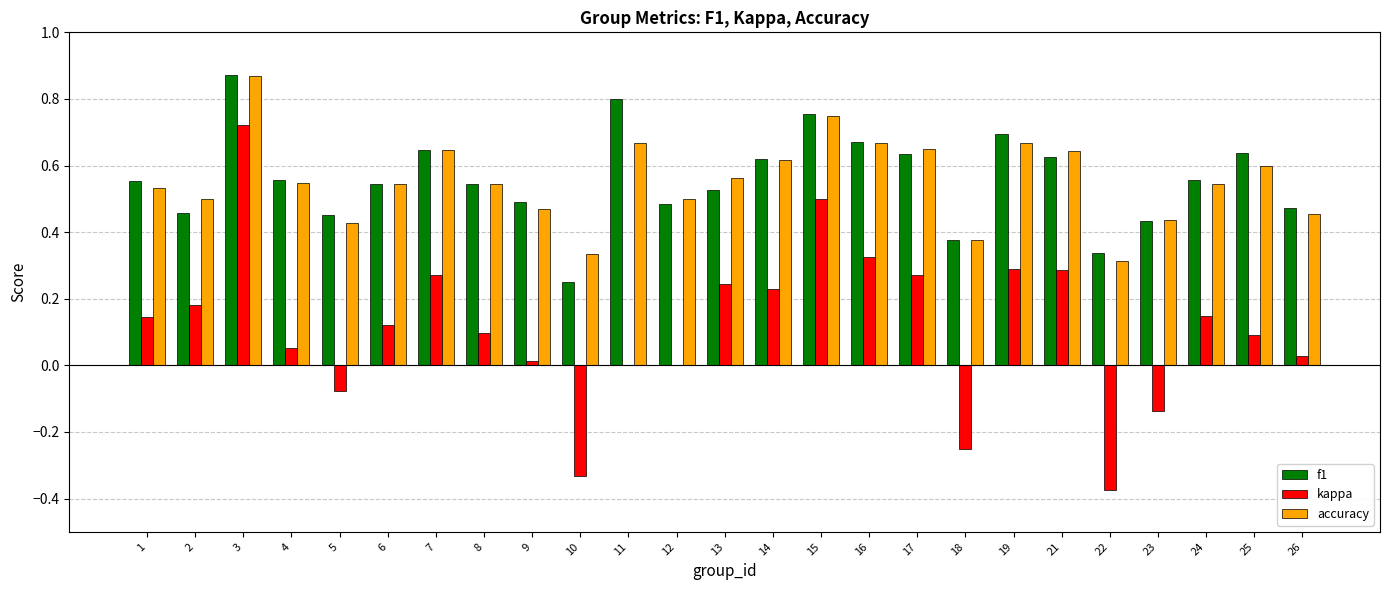

Which category has the highest value across all series?

3